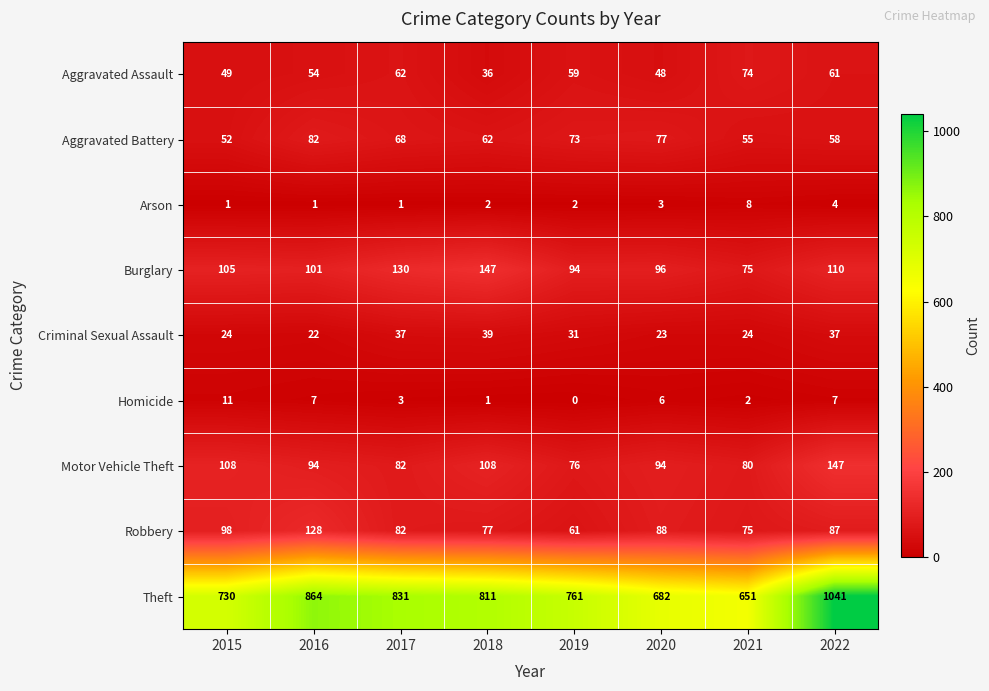

Read the Motor Vehicle Theft value at 2016.

94